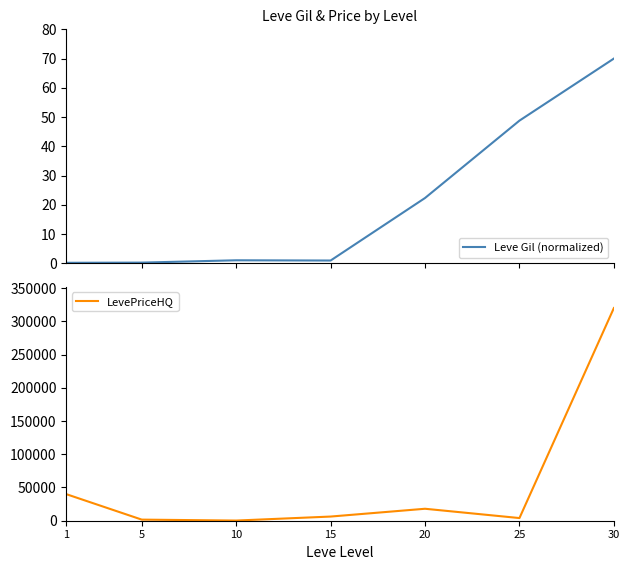

What is the difference between the highest and lowest values at 25?

3951.2